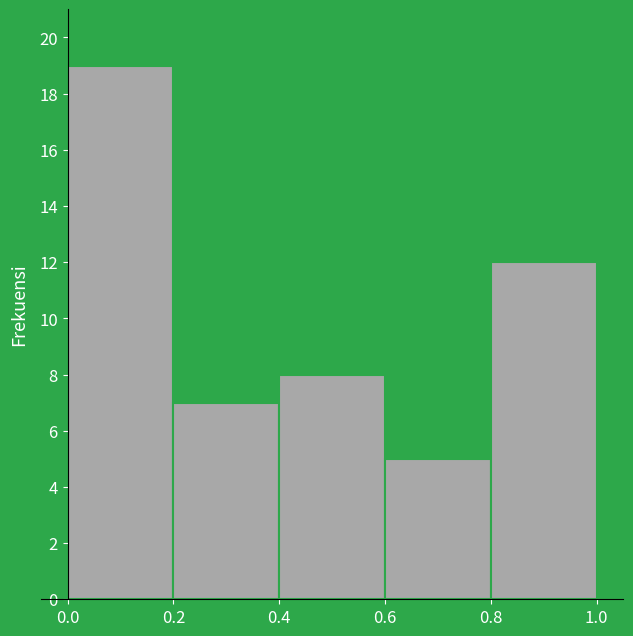

Reading left to right, transcribe this chart: for each bar, give the range it covers on the x-axis and its height. The values are not printed on the chart, so give them approximately, as read against the axis.

0.0 to 0.2: 19
0.2 to 0.4: 7
0.4 to 0.6: 8
0.6 to 0.8: 5
0.8 to 1.0: 12